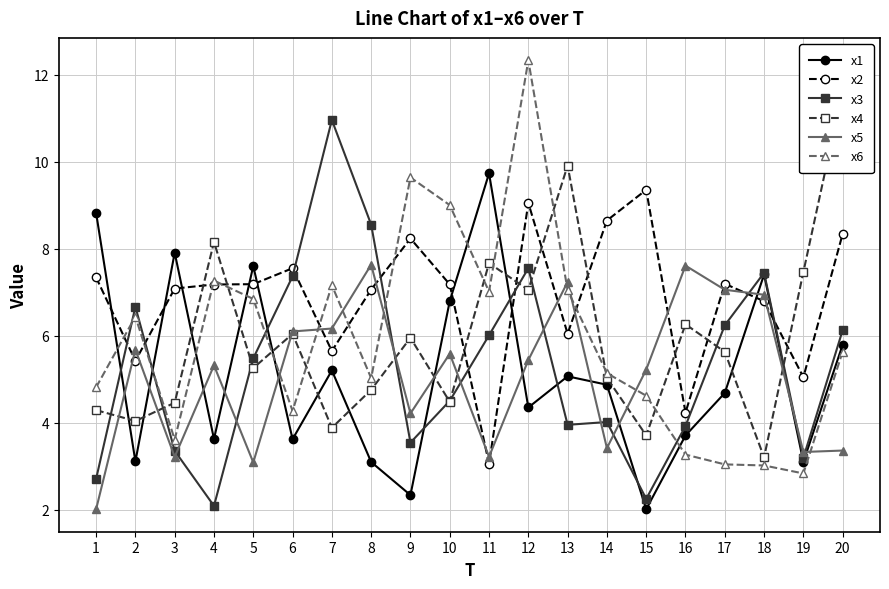

Is it true that x6 equals 2.0 at 14?

False